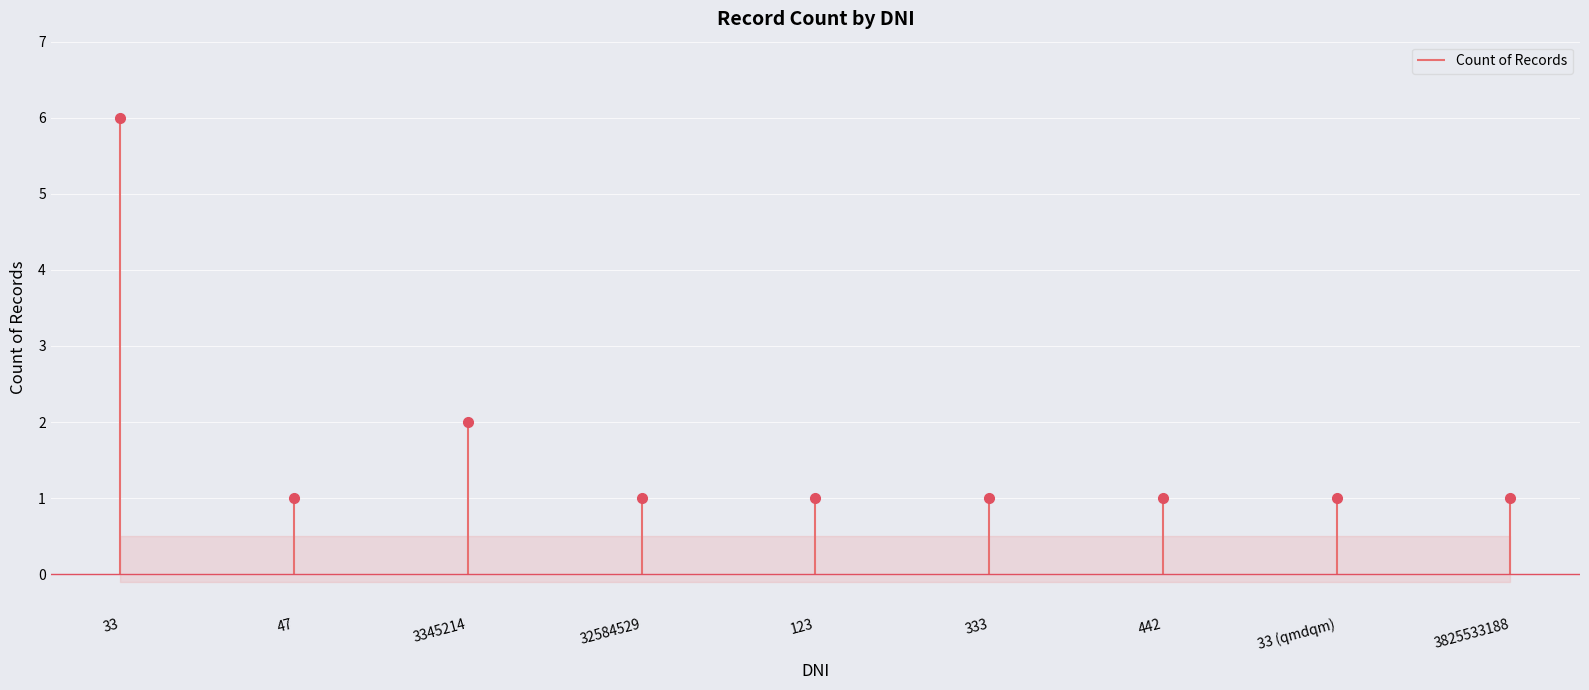

What is the label of the 3rd point from the right?

442